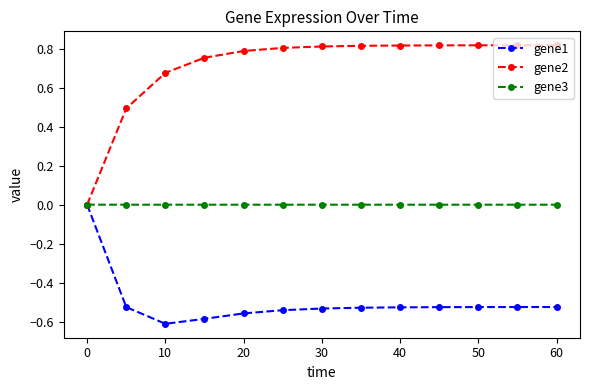

Which series has the largest total across all categories?

gene2